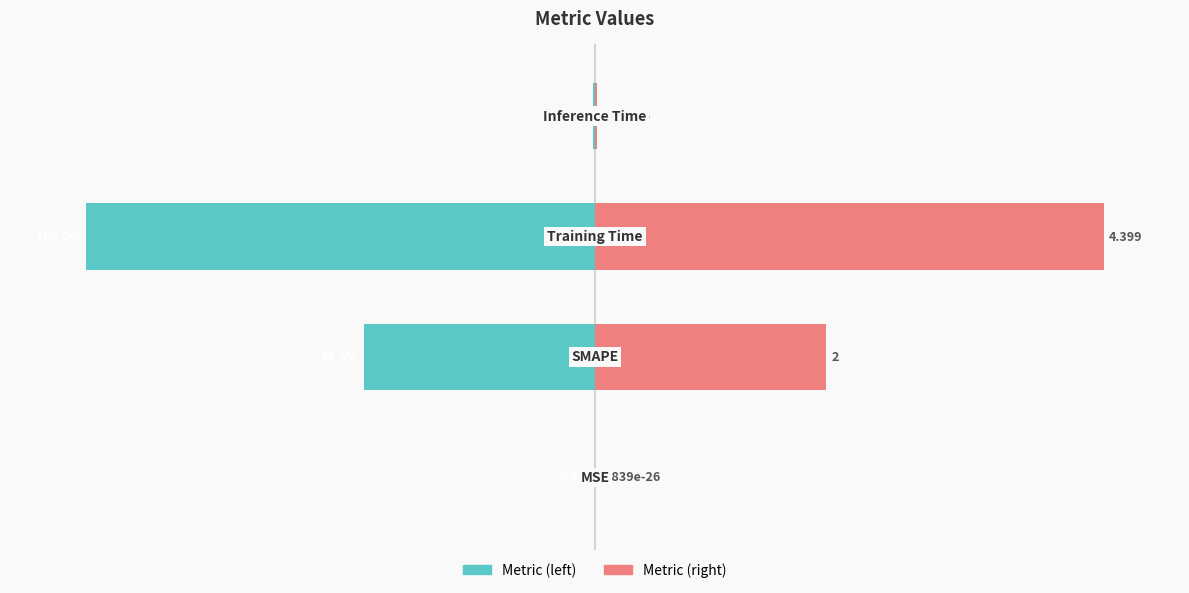

What is the difference between the highest and lowest values at 3?

0.9